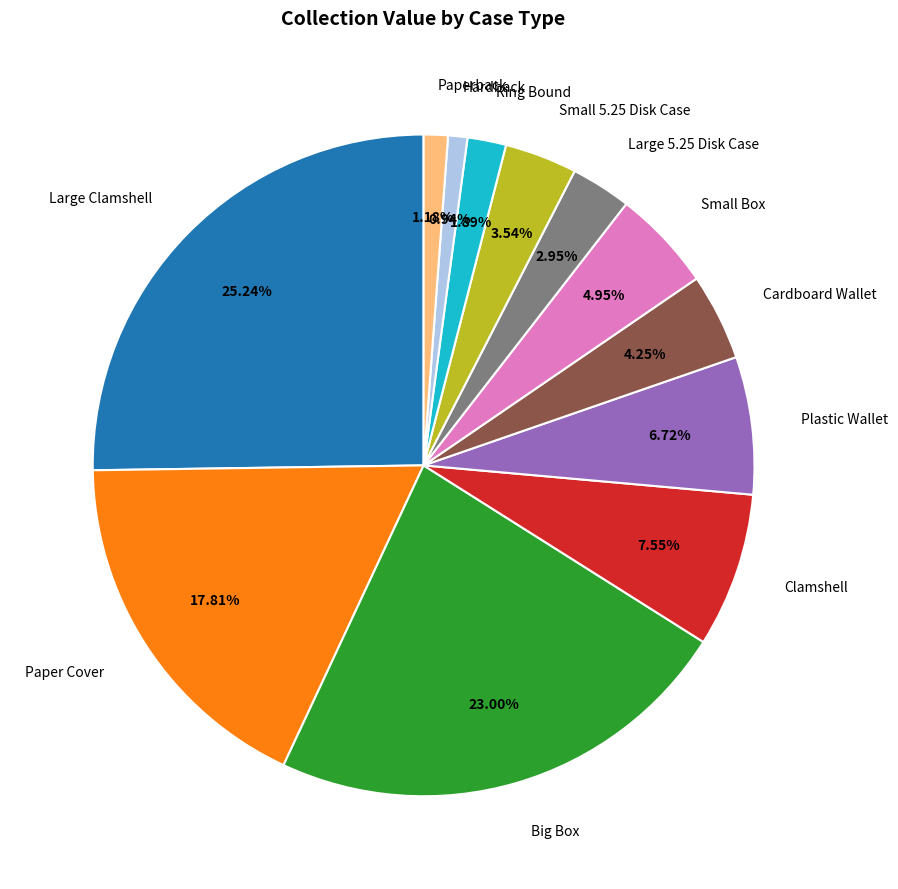

To the nearest percent, what portion does Large 5.25 Disk Case represent?

3%